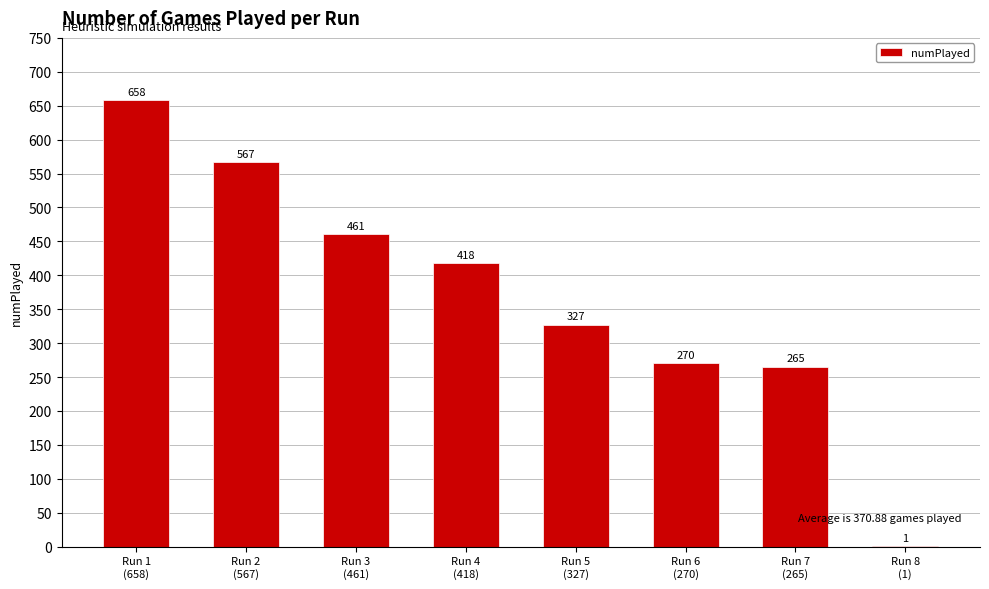

What is the greatest value displayed?

658